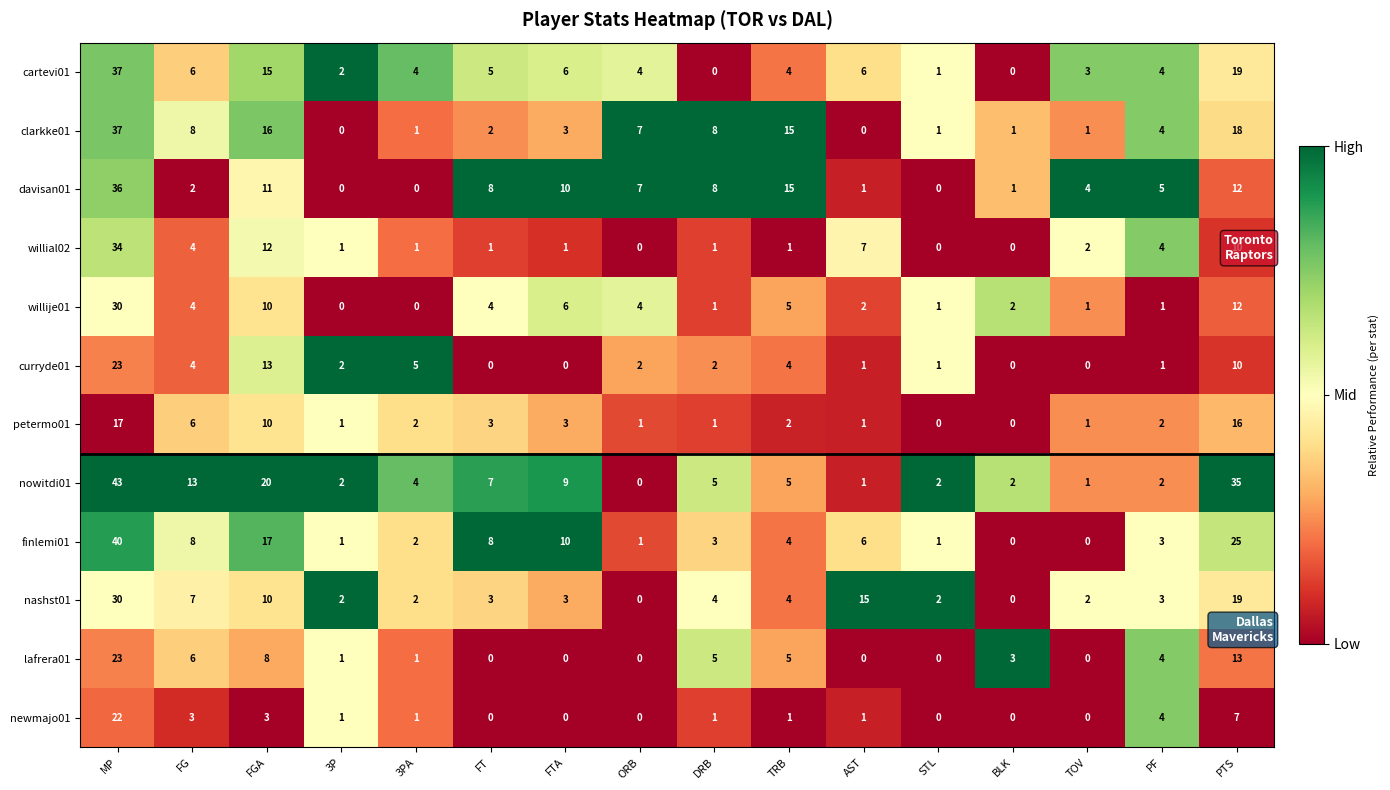

Which series has the largest range (max minus min)?

nowitdi01